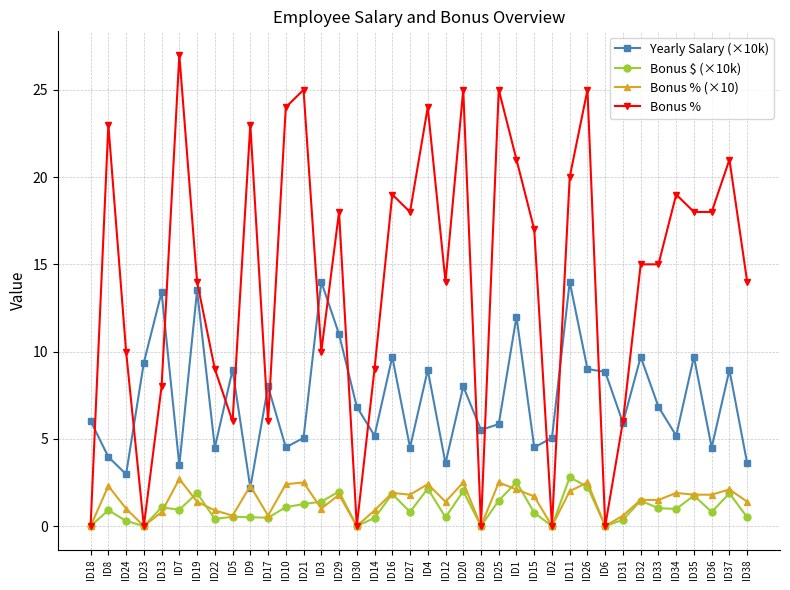

Rank the series at ID21 from lowest to highest value.

Bonus $ (×10k), Bonus % (×10), Yearly Salary (×10k), Bonus %